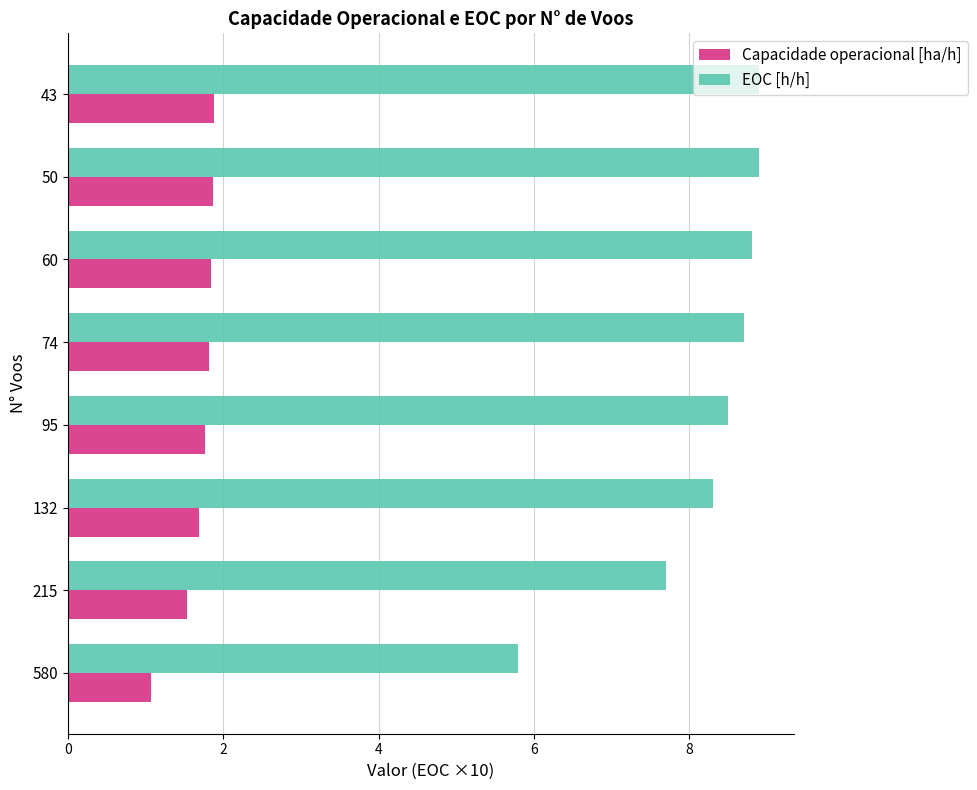

The Capacidade operacional [ha/h] series shows 2.4 at 95. True or false?

False